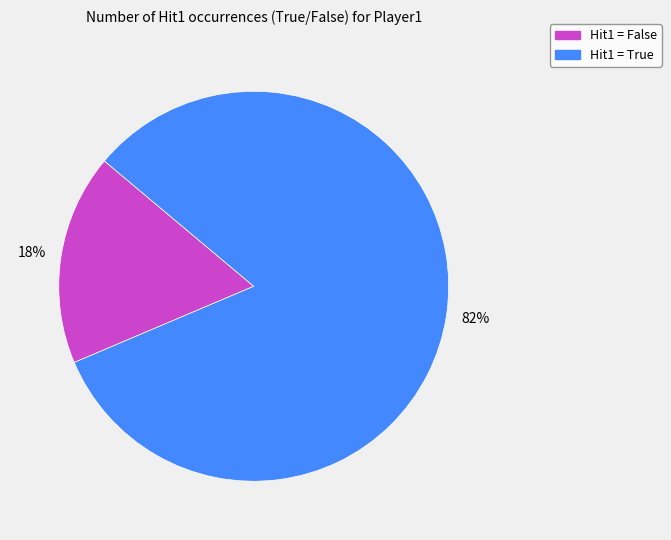

How many slices are in this pie chart?

2